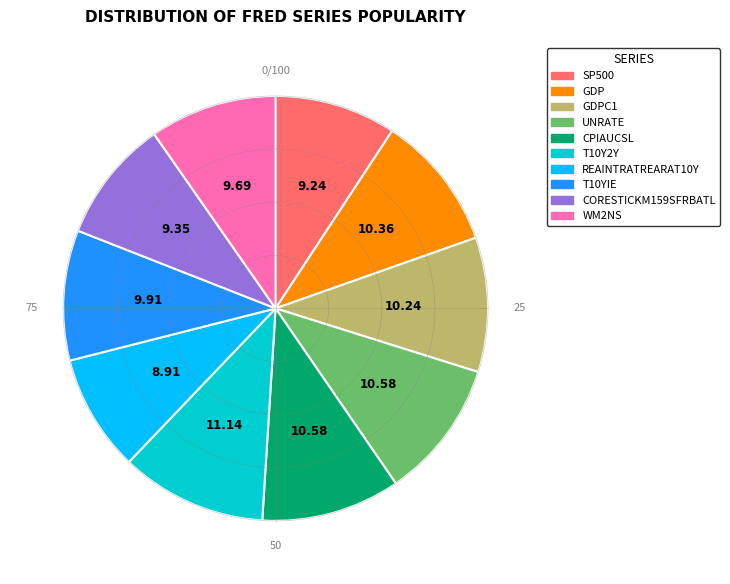

Is there a majority slice in this chart?

No